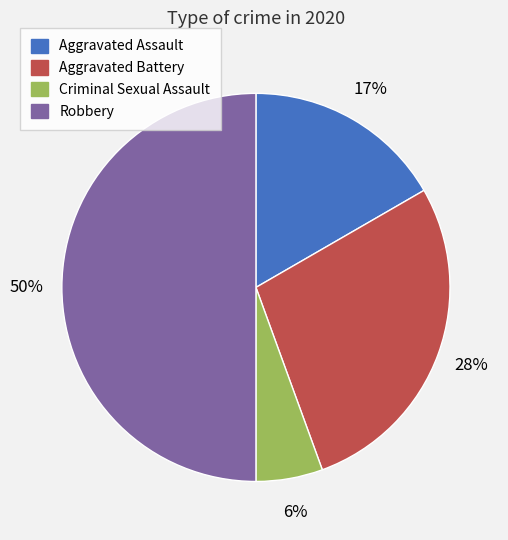

Does Aggravated Battery represent more than half of the total?

No